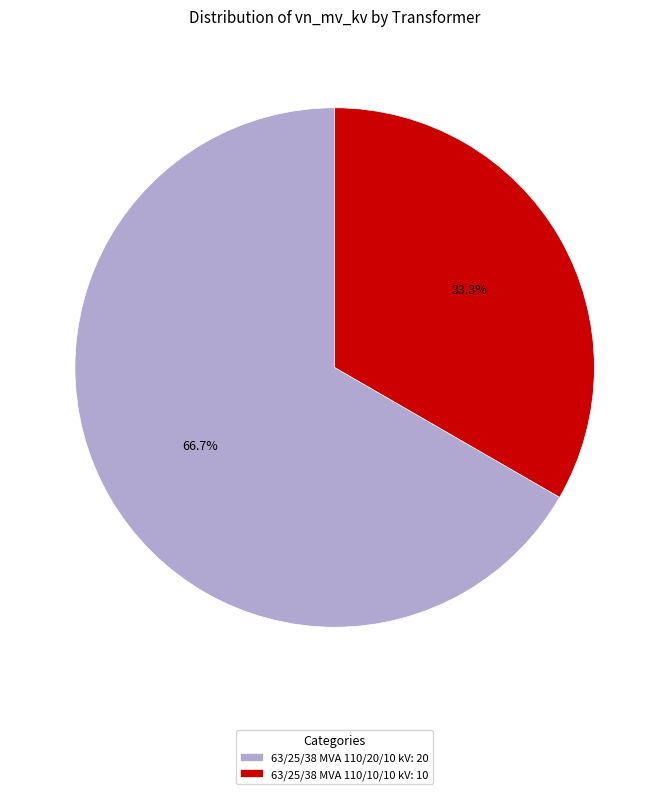

How much of the chart is everything except 63/25/38 MVA 110/20/10 kV?

33.3%